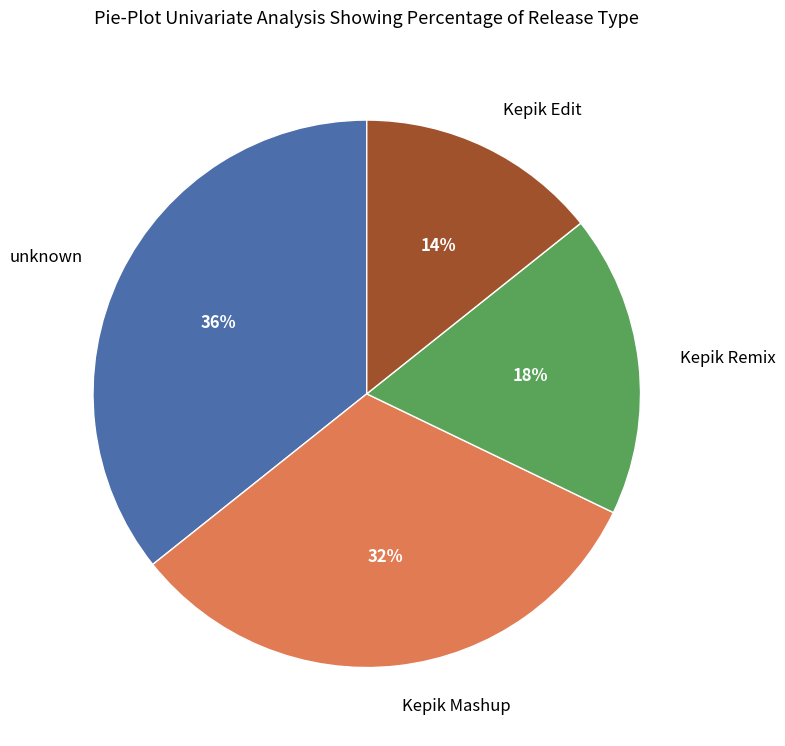

Is the sum of unknown and Kepik Remix greater than half?

Yes